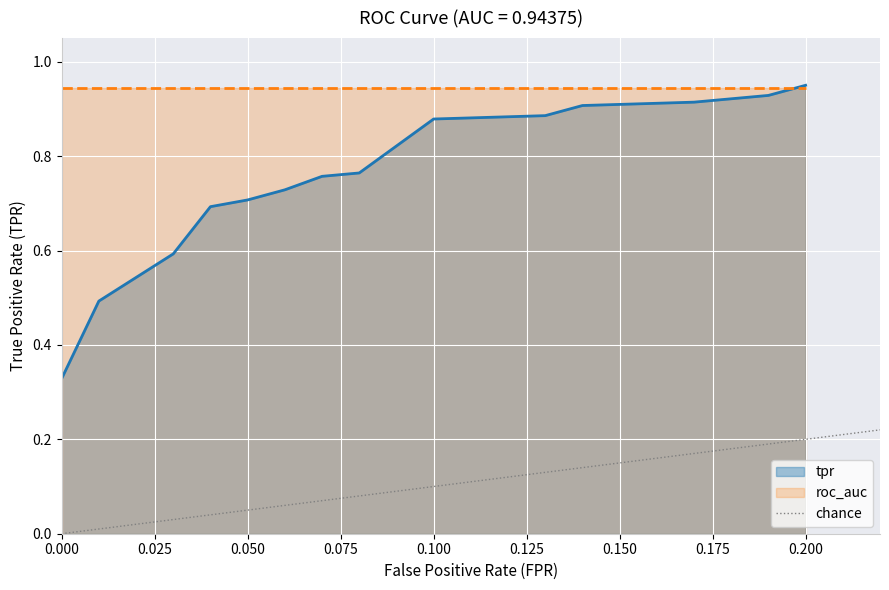

True or false: tpr has a value of 0.5 at 0.100.

False